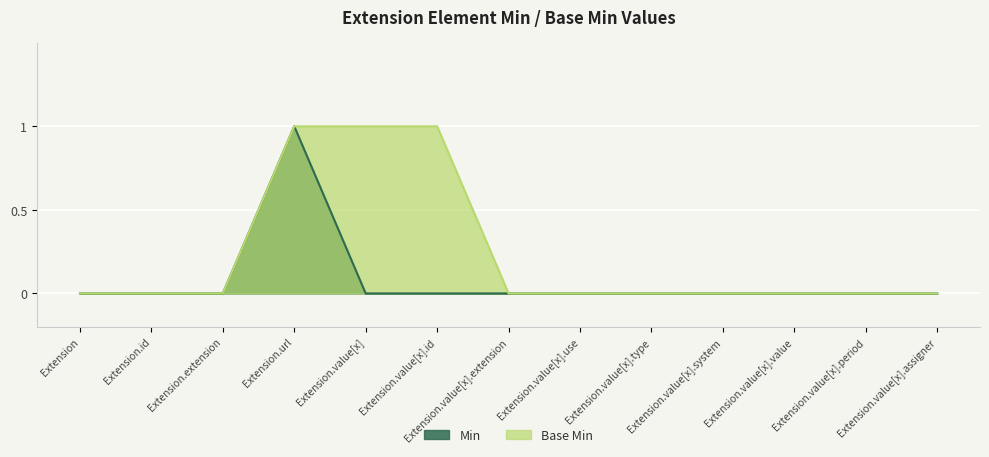

List the labels in order of Min value, largest first.

Extension.url, Extension, Extension.id, Extension.extension, Extension.value[x], Extension.value[x].id, Extension.value[x].extension, Extension.value[x].use, Extension.value[x].type, Extension.value[x].system, Extension.value[x].value, Extension.value[x].period, Extension.value[x].assigner